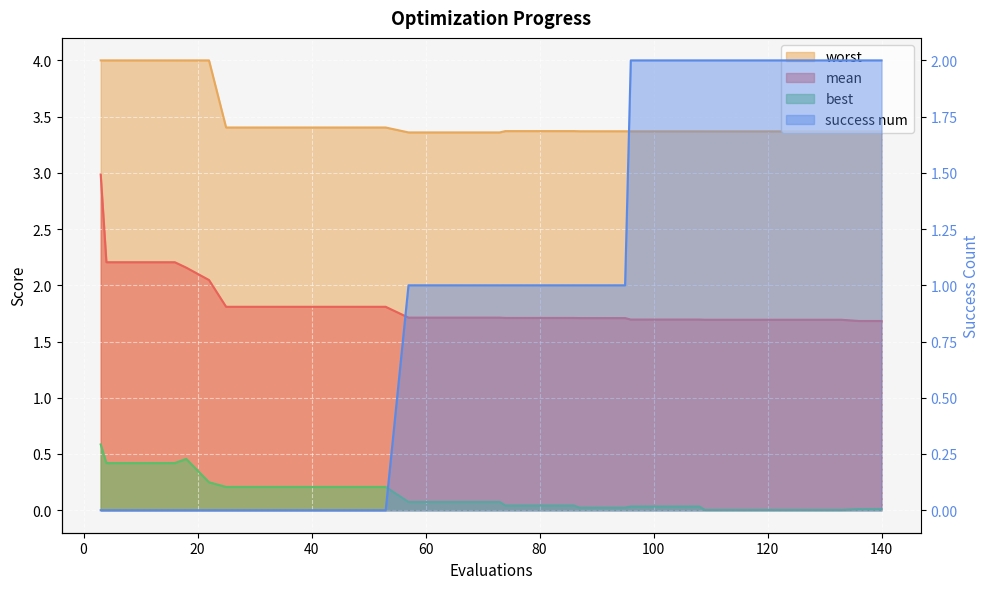

Which series changed the most between 160 and 39?

success num